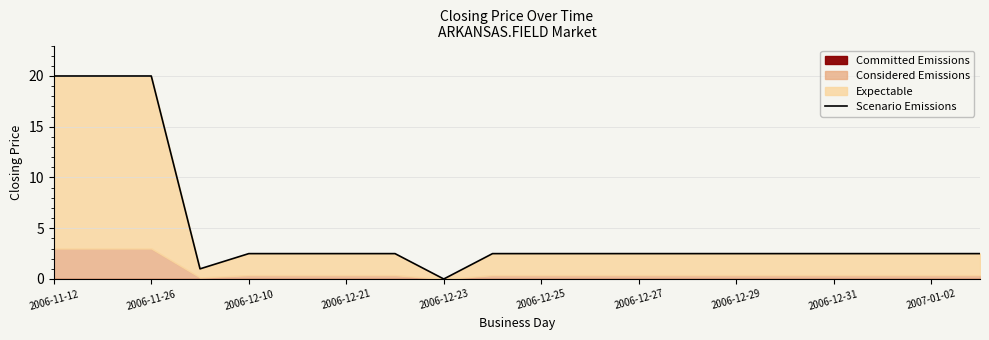

How many interior local valleys (lower than both neighbors) does the data have?

2